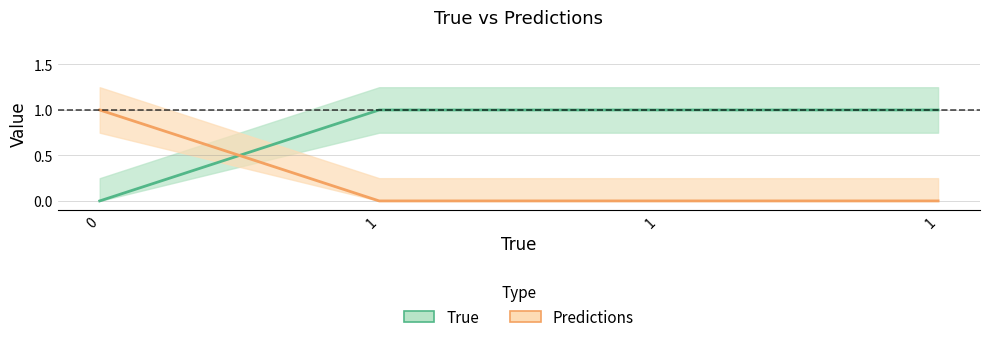

True or false: True and Predictions cross at least once.

True